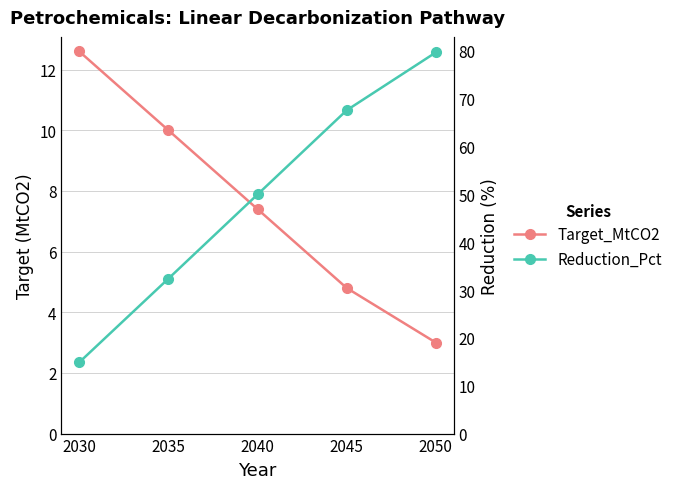

Rank the series by their maximum value, from lowest to highest.

Target_MtCO2, Reduction_Pct